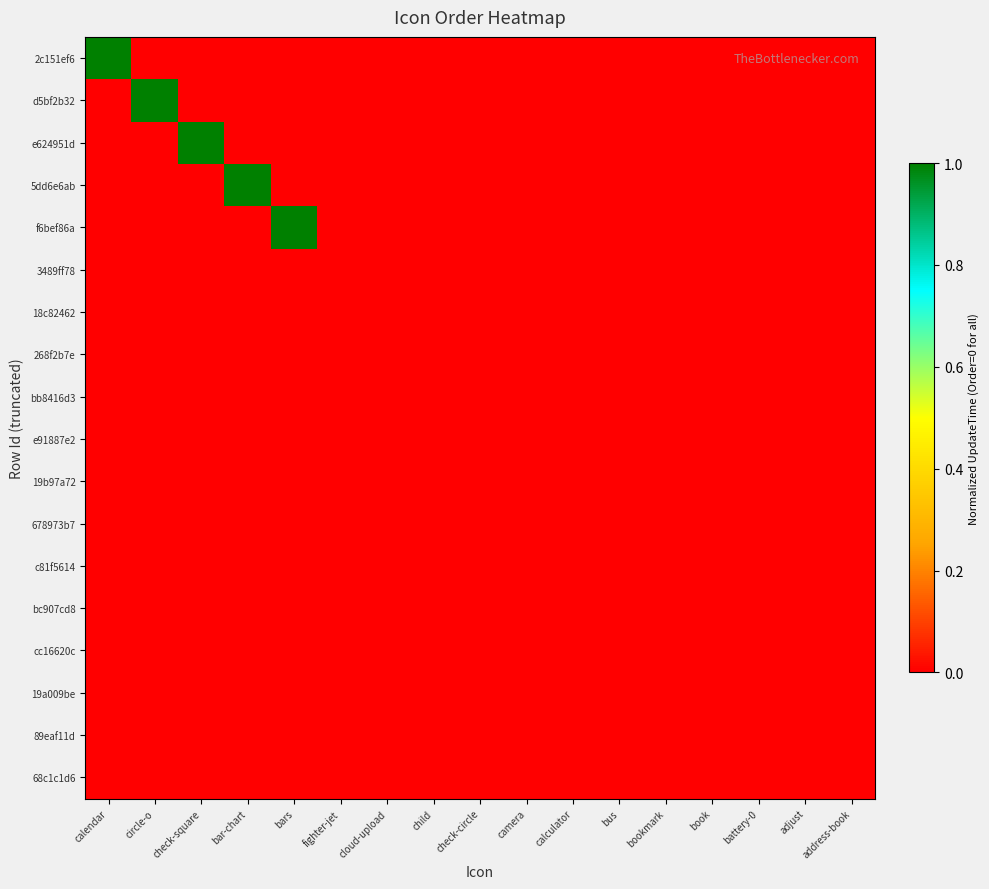

Which series changed the most between calendar and camera?

2c151ef6